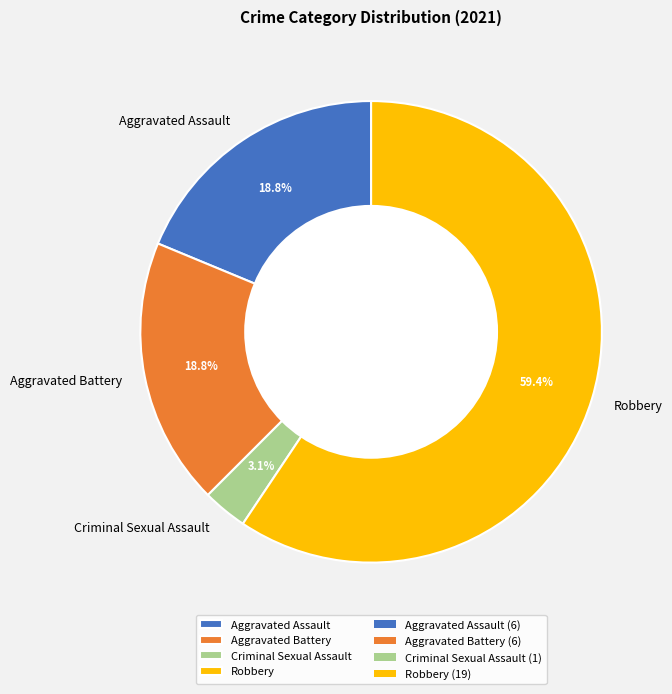

Count the number of slices in the pie.

4